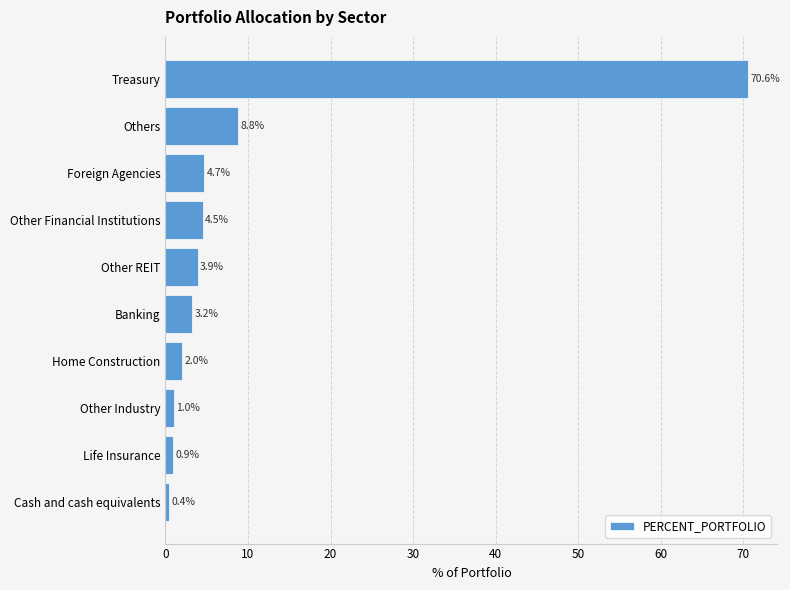

What is the difference between the maximum and minimum values?

70.2